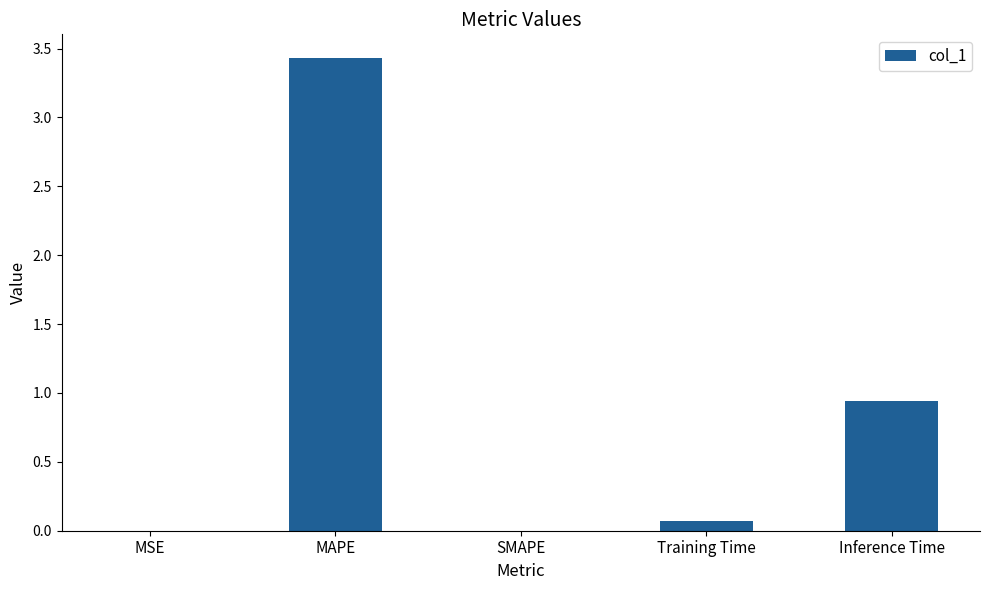

What is the change in value from SMAPE to Inference Time?

+0.9